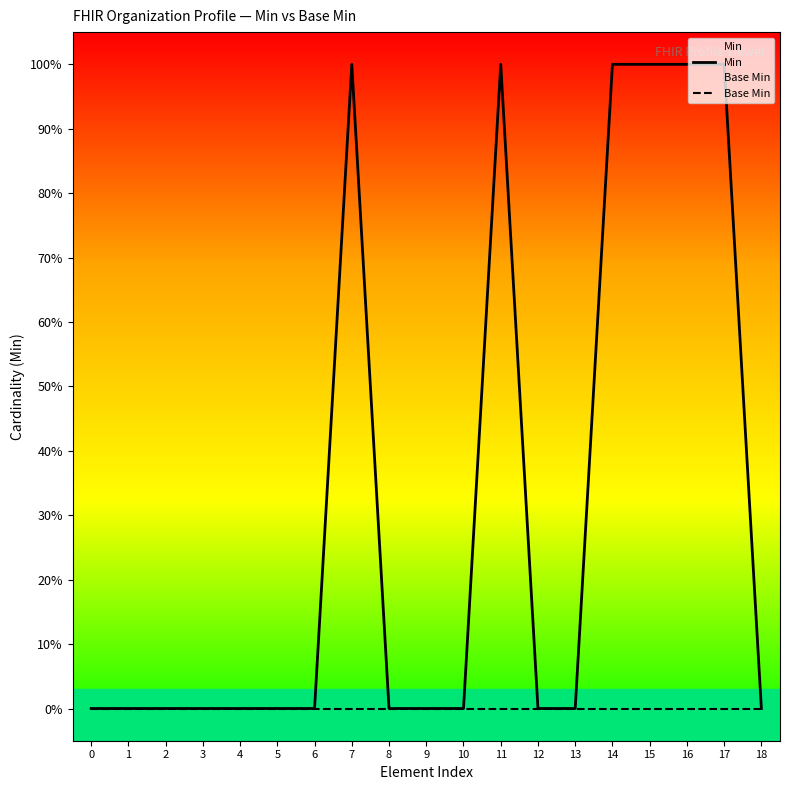

Reading right to left, extract all data points from this chart.

Min: 18=0	17=1	16=1	15=1	14=1	13=0	12=0	11=1	10=0	9=0	8=0	7=1	6=0	5=0	4=0	3=0	2=0	1=0	0=0
Base Min: 18=0	17=0	16=0	15=0	14=0	13=0	12=0	11=0	10=0	9=0	8=0	7=0	6=0	5=0	4=0	3=0	2=0	1=0	0=0